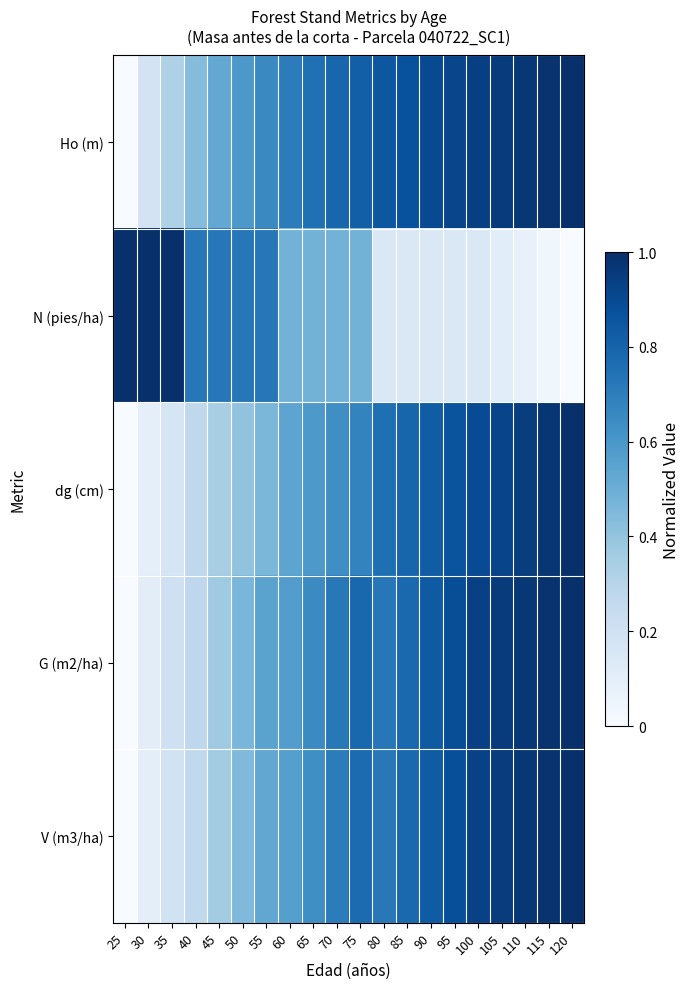

List the series in order of their peak value, lowest first.

Ho (m), N (pies/ha), dg (cm), G (m2/ha), V (m3/ha)